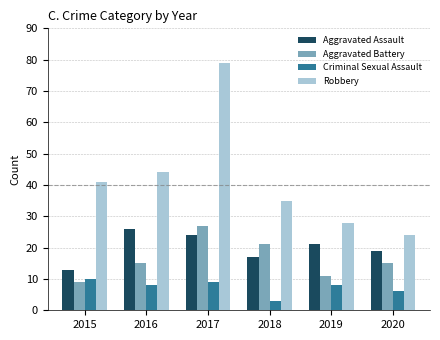

List the labels in order of Aggravated Assault value, largest first.

2016, 2017, 2019, 2020, 2018, 2015